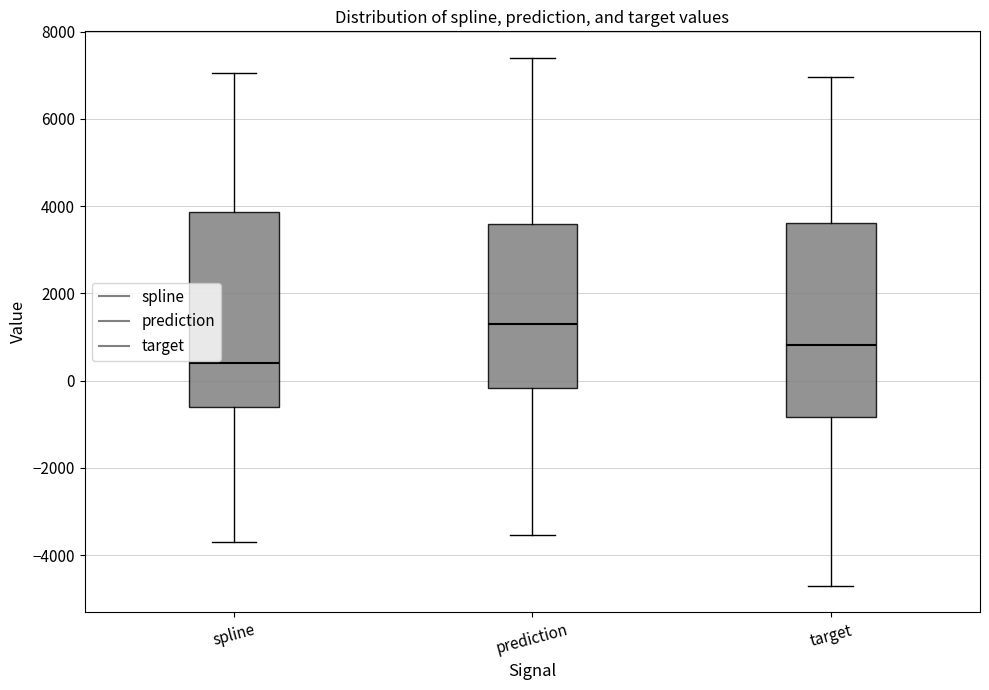

Where is the lower edge of the box for target on the y-axis? The values are not printed on the chart, so give them approximately, as read against the axis.

-800